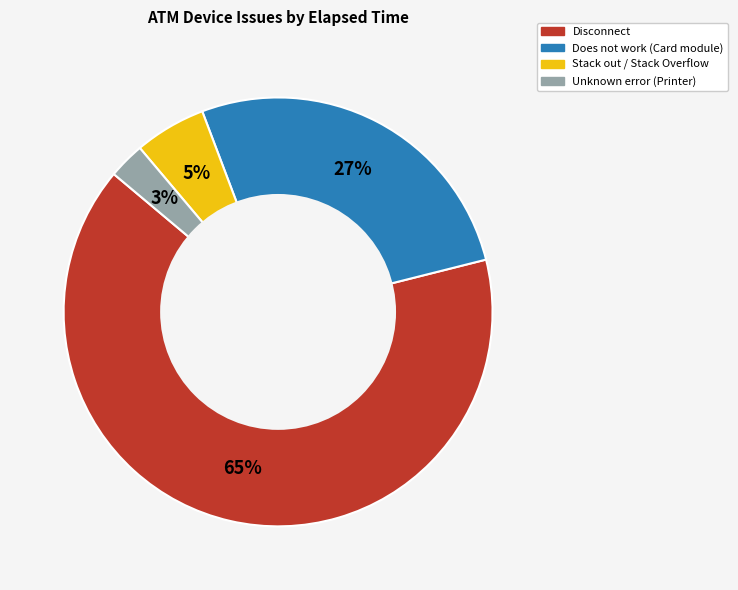

To the nearest percent, what is the average slice percentage?

25%